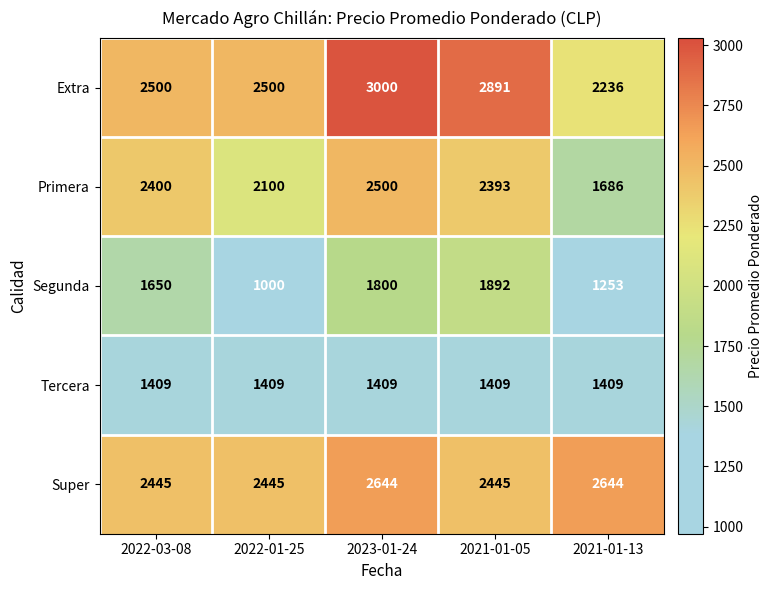

Count the number of data series in this chart.

5